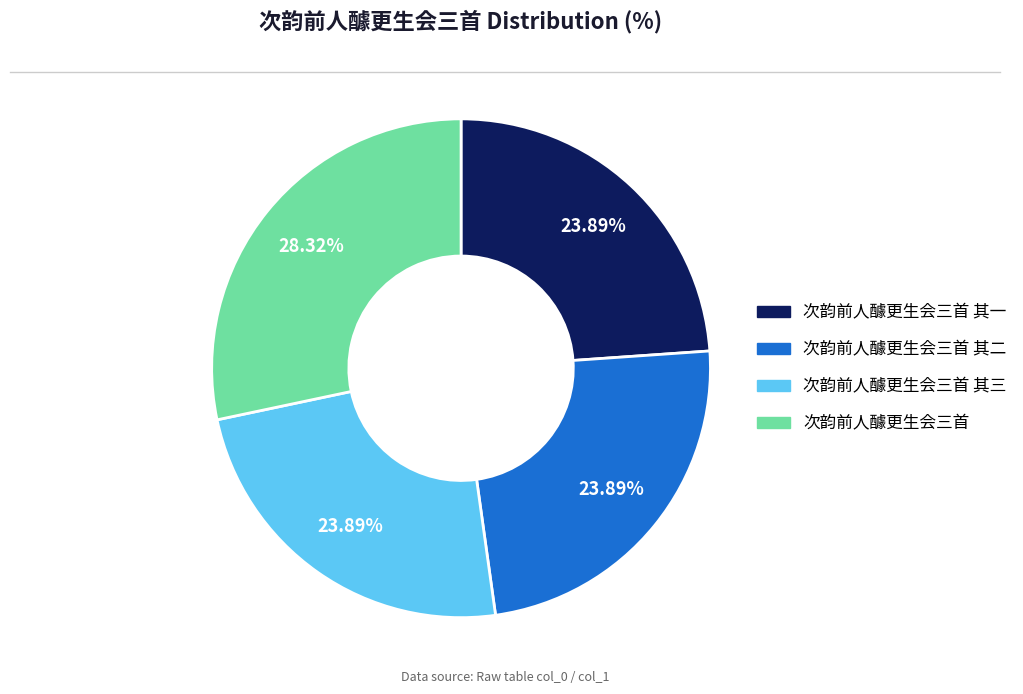

To the nearest percent, what portion does 次韵前人醵更生会三首 其三 represent?

24%